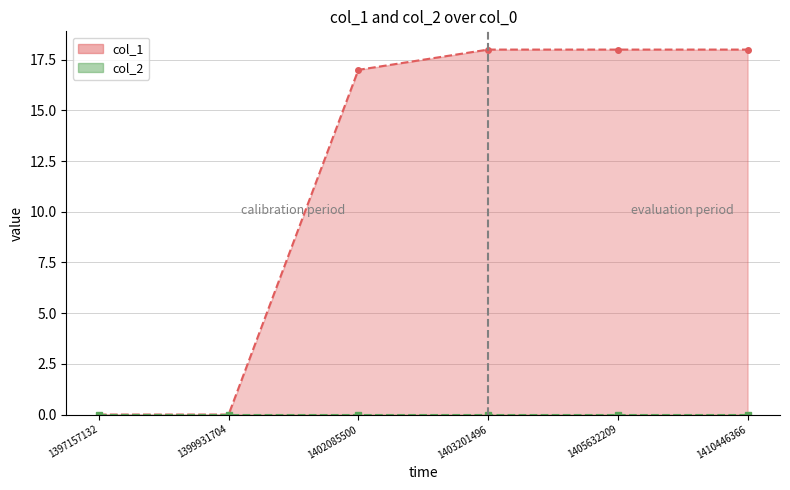

What is the average value?

12